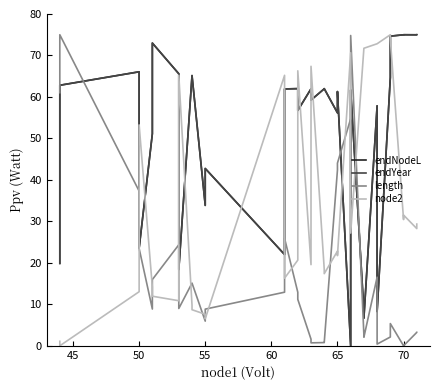

What is the sum of all length values?

618.4